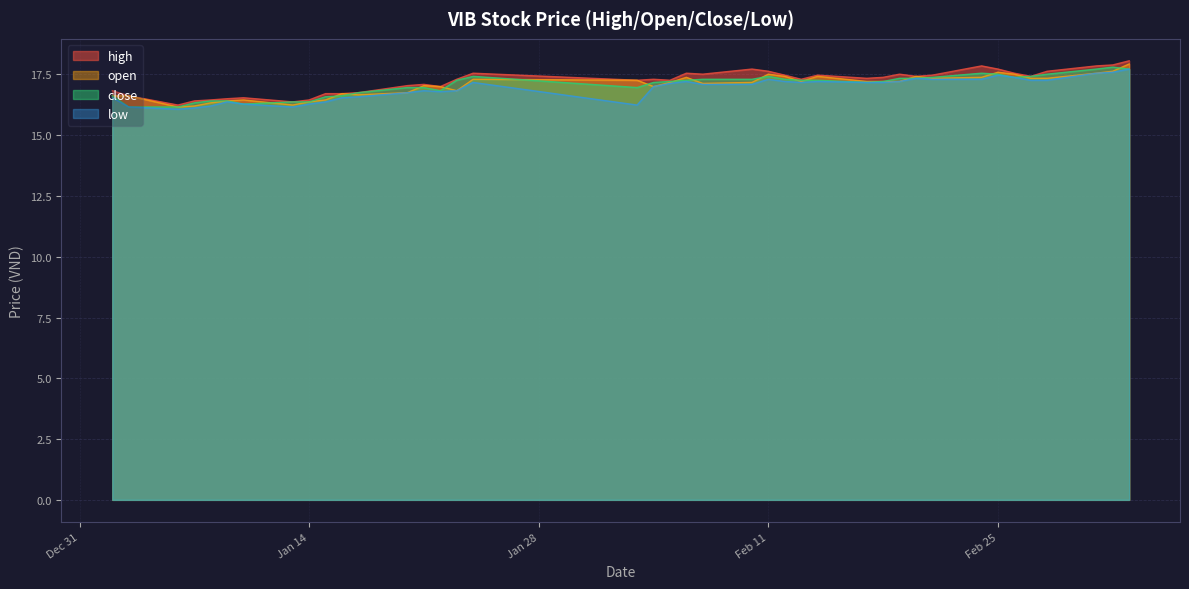

Which series has the widest spread of values?

high